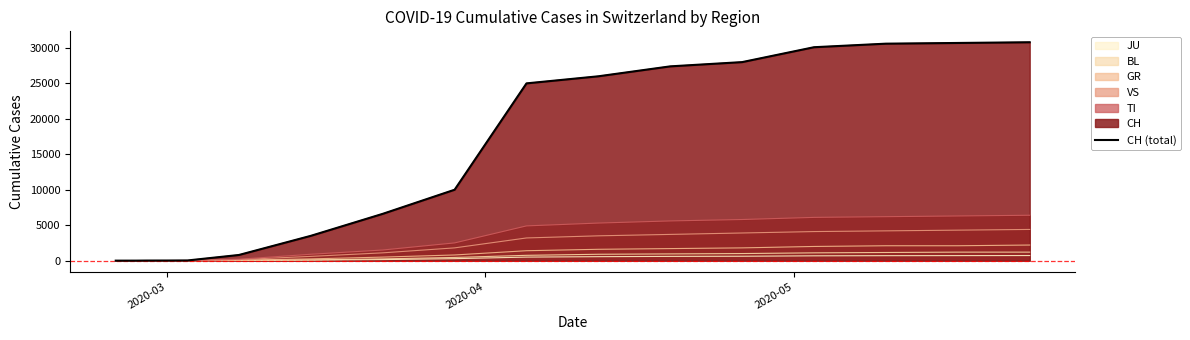

What is the greatest value displayed?

30800